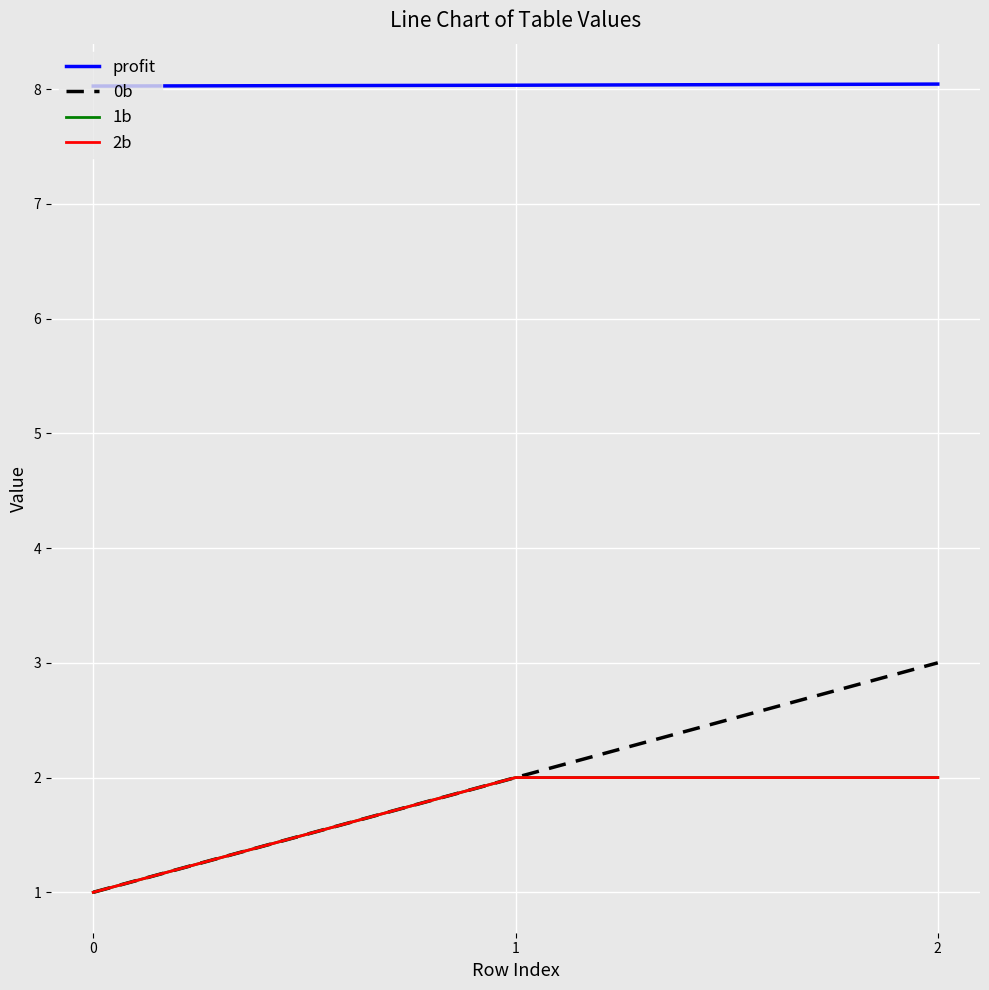

Does the chart have visible grid lines?

Yes